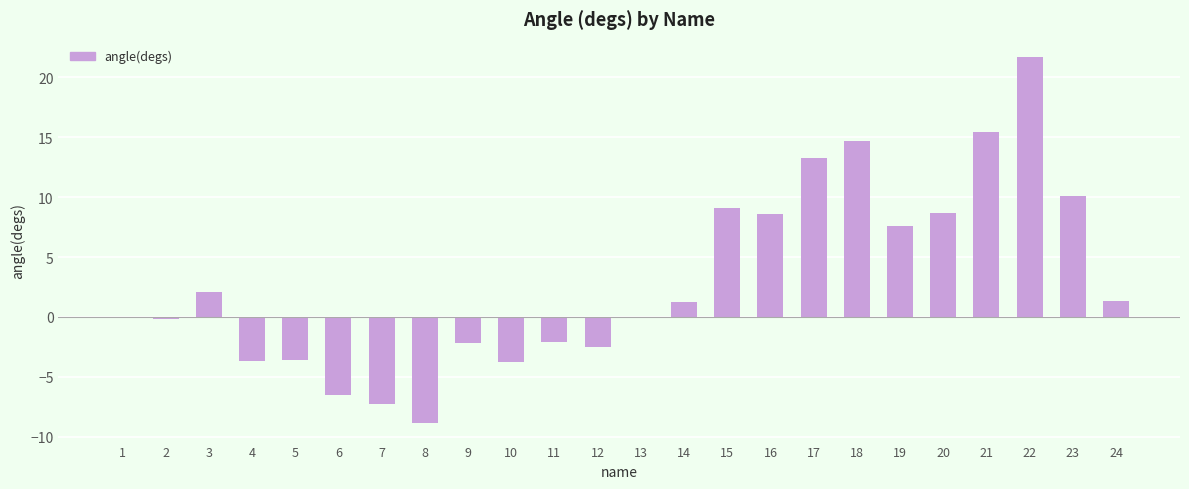

Are the bars horizontal?

No